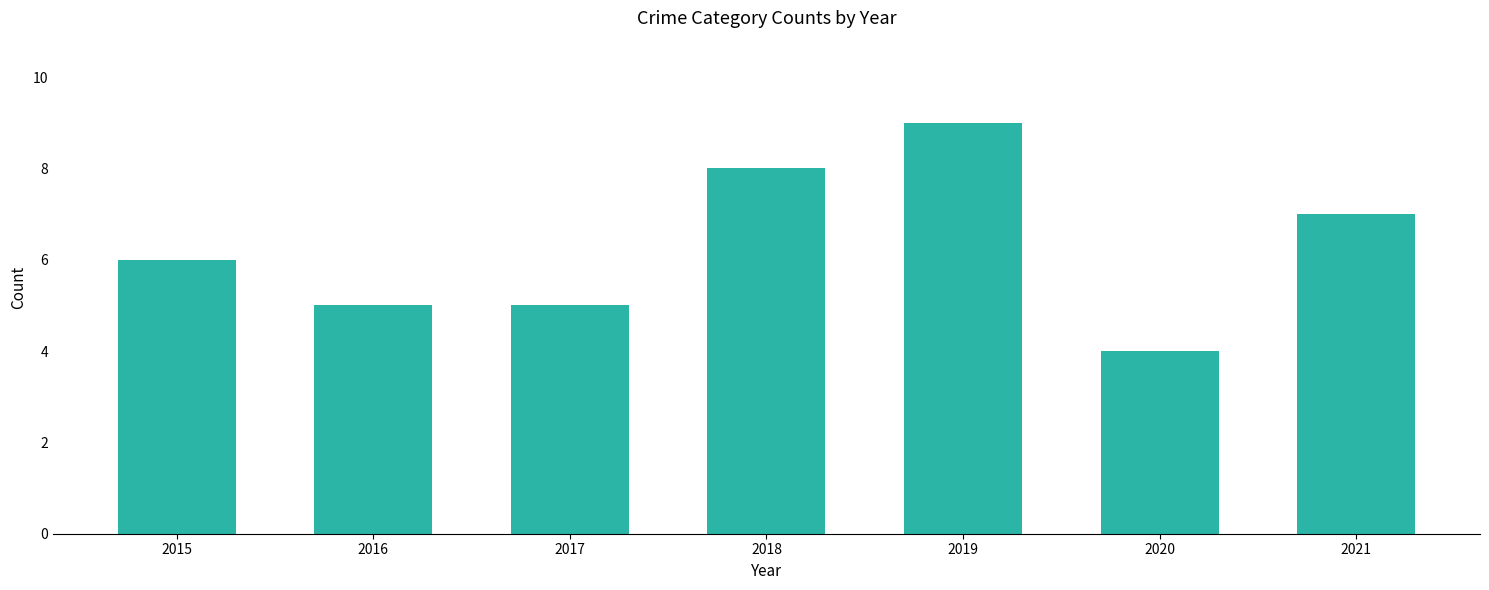

Count the number of data series in this chart.

1